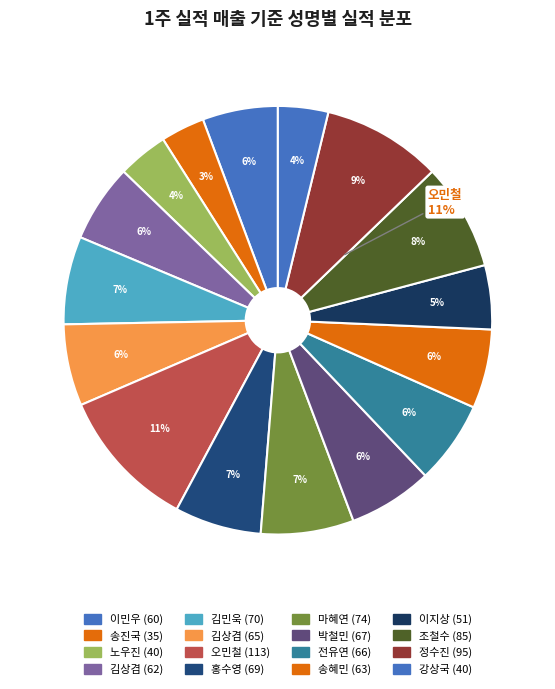

The 조철수 slice represents 13% of the pie. True or false?

False